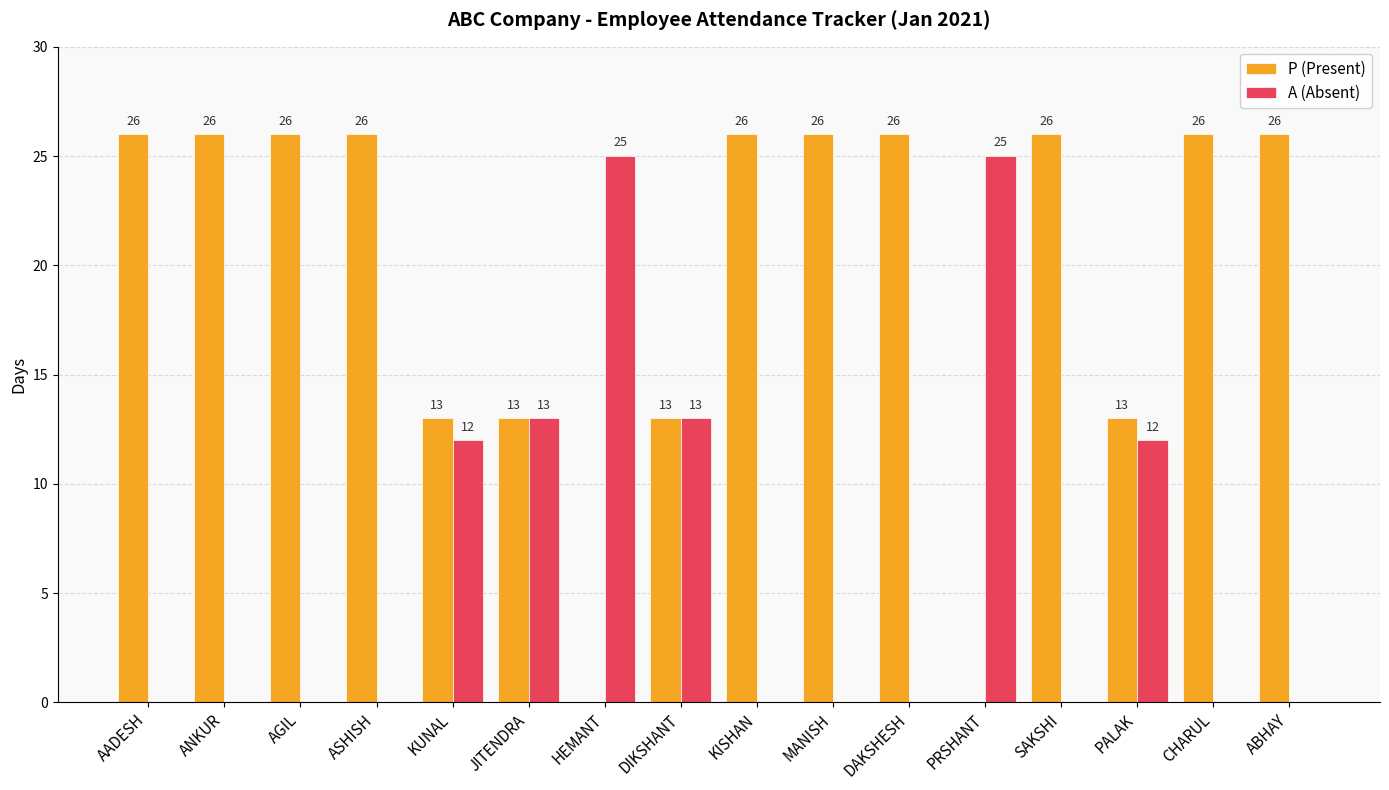

What is the maximum value shown in the chart?

26